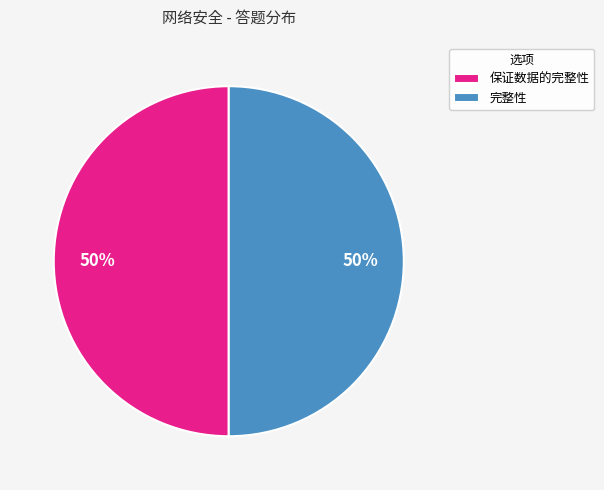

Is the sum of 保证数据的完整性 and 完整性 greater than half?

Yes